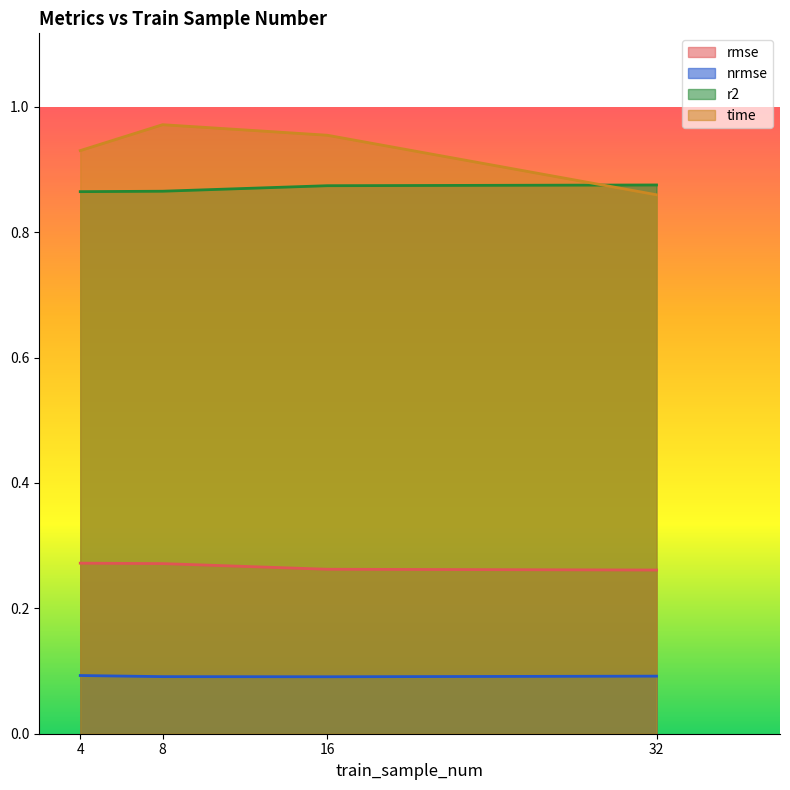

What value does the r2 series have at 8?

0.9